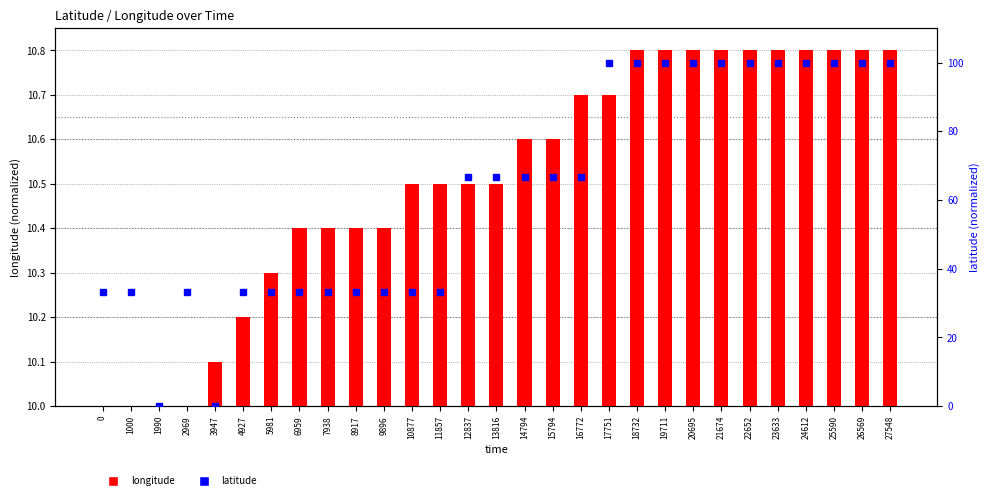

Between 6959 and 2969, which is larger?

6959